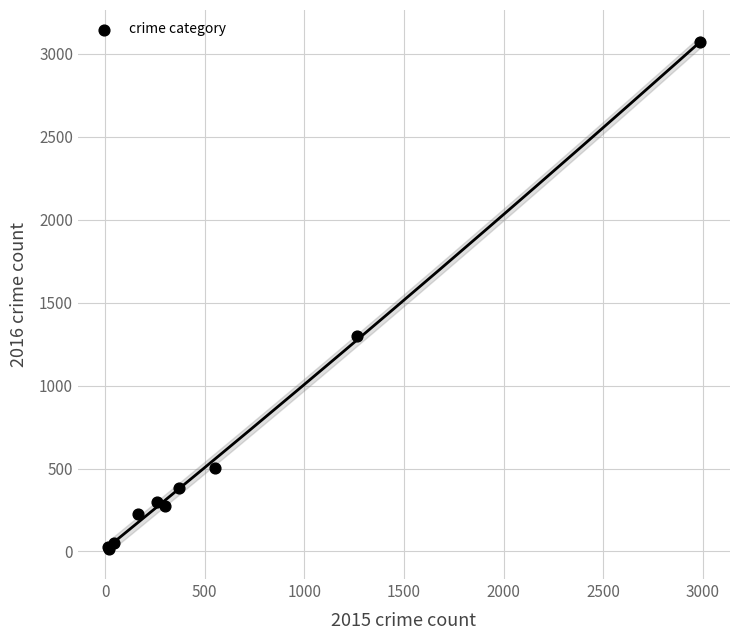

What Y value in the scatter plot is closest to 1542?

1297